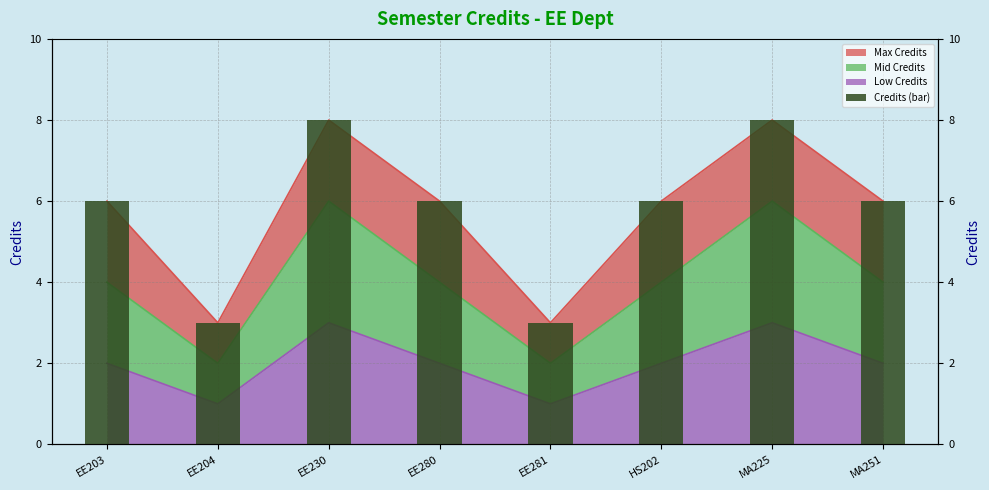

How many data points does each series have?

8